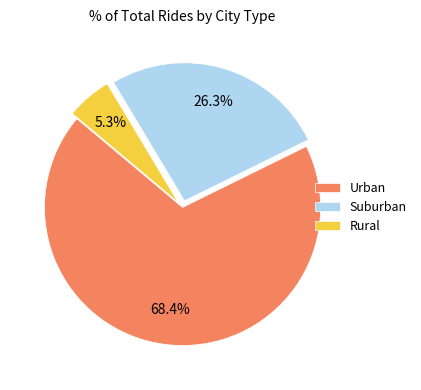

What percentage is NOT represented by Rural?

94.7%